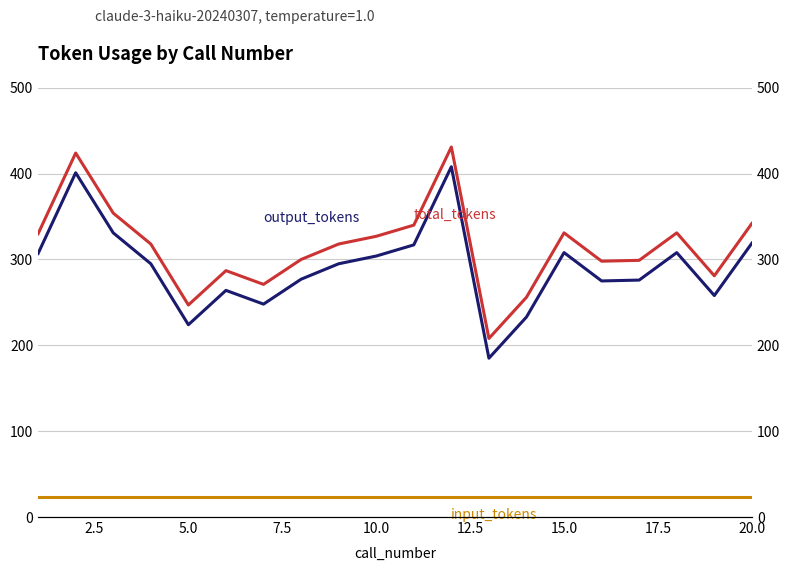

What is the average value of the output_tokens series?

292